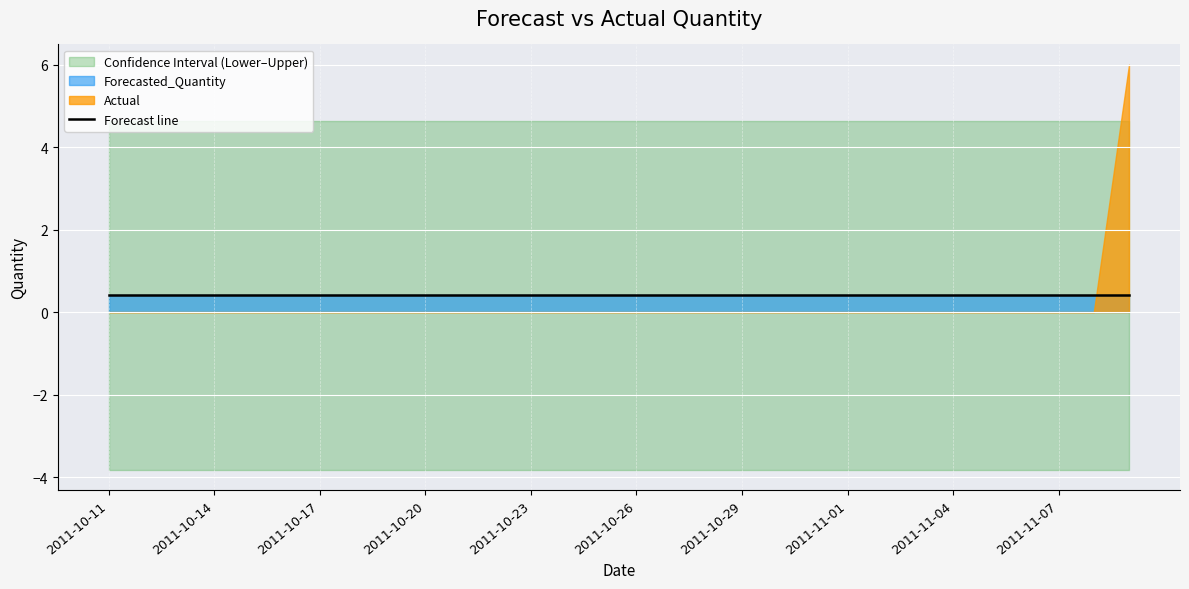

At 2011-11-04, list the series in order from smallest to largest.

Lower_Bound, Actual, Forecasted_Quantity, Upper_Bound